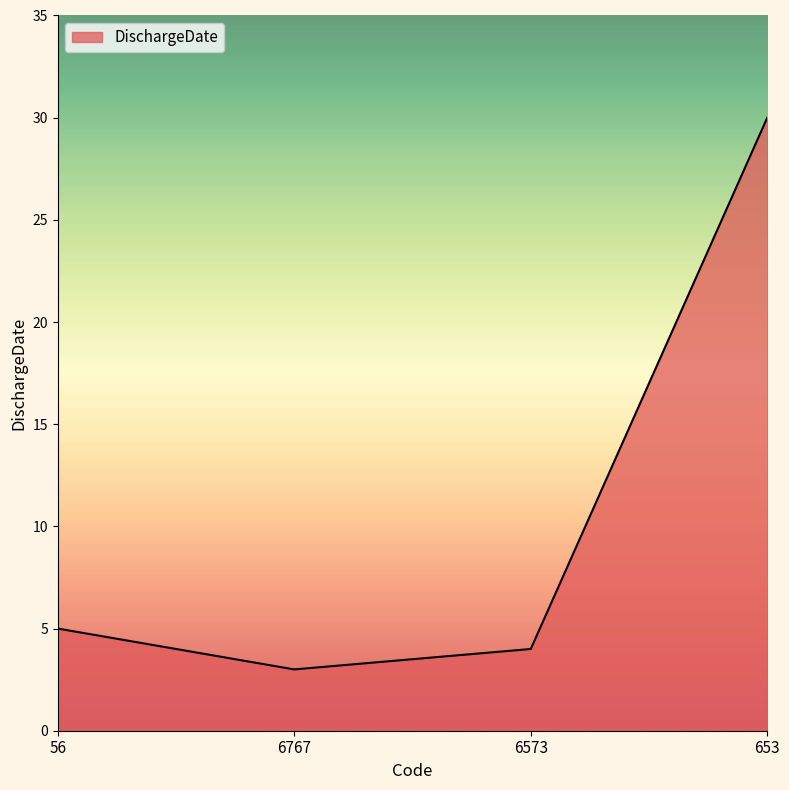

What is the smallest value displayed?

3